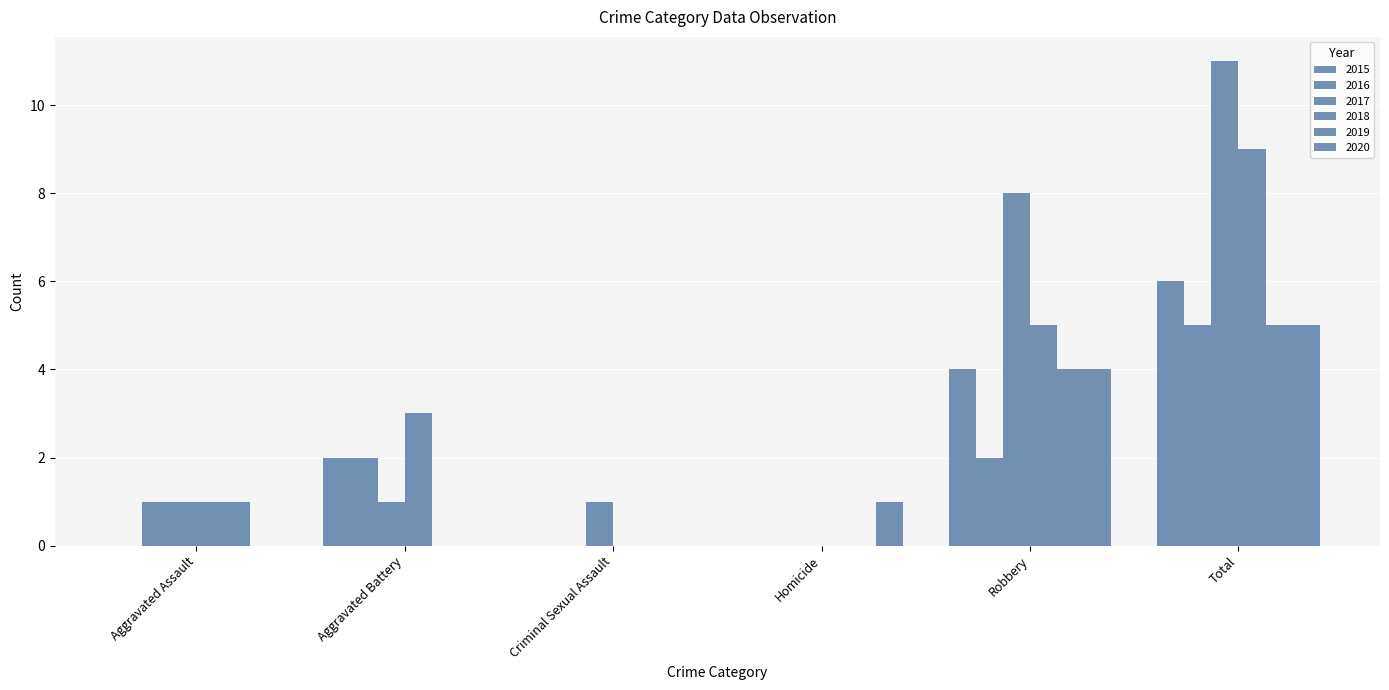

How many groups of bars are there?

6